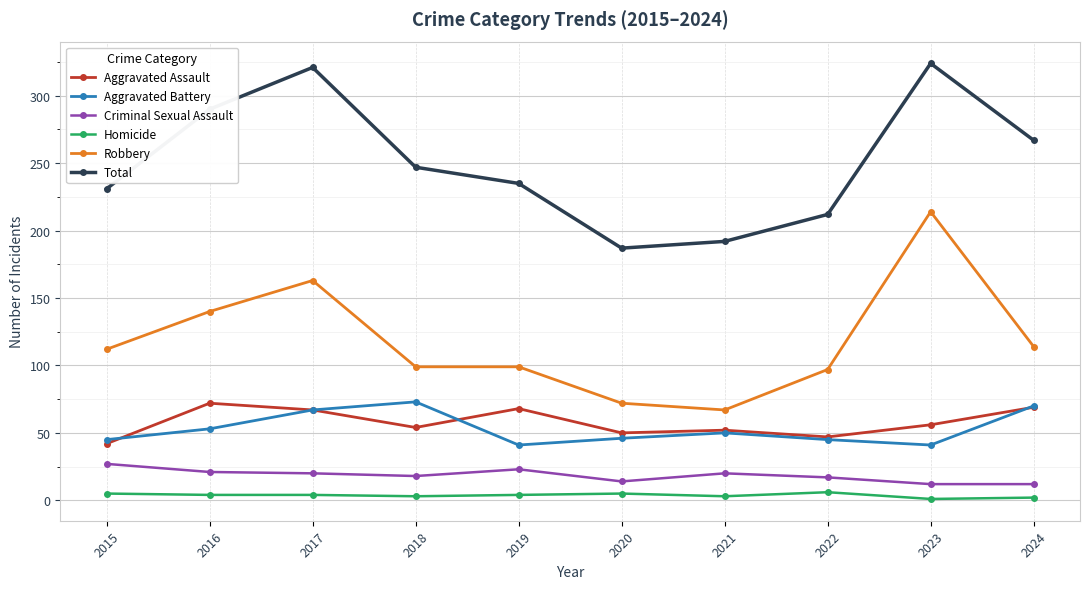

True or false: Homicide and Aggravated Assault intersect in this chart.

False